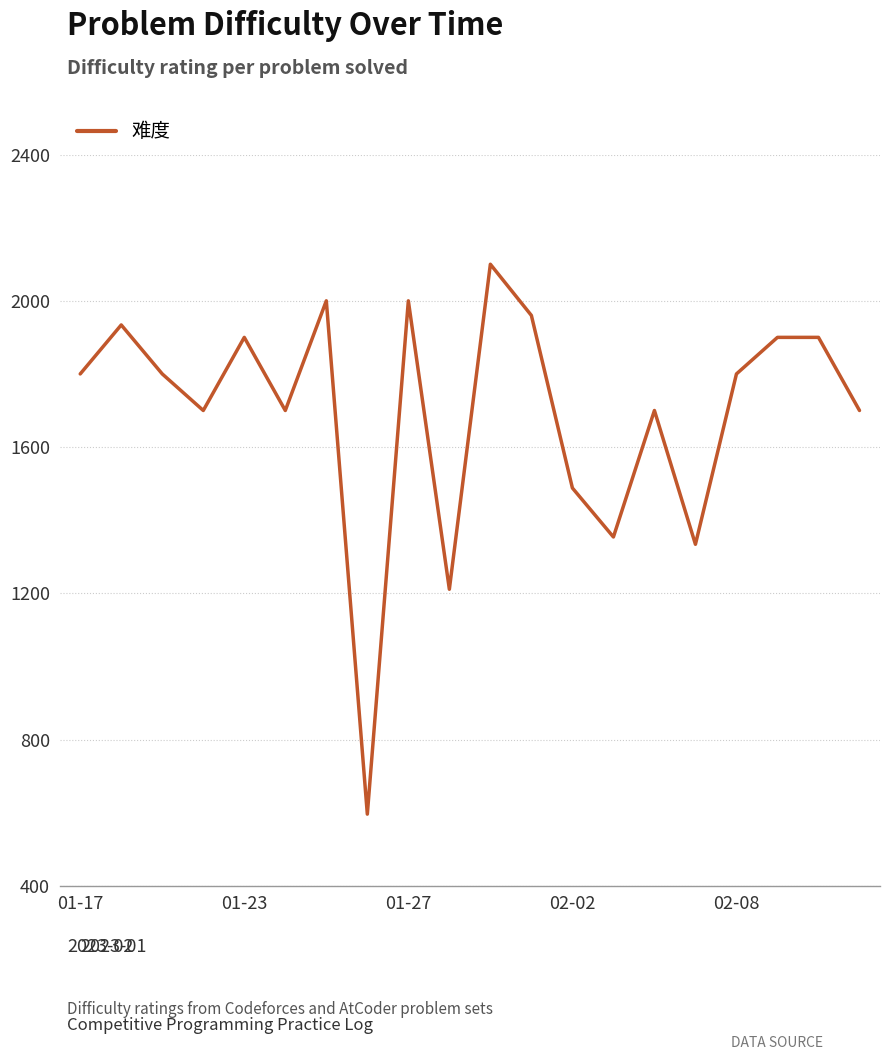

What is the greatest value displayed?

2100